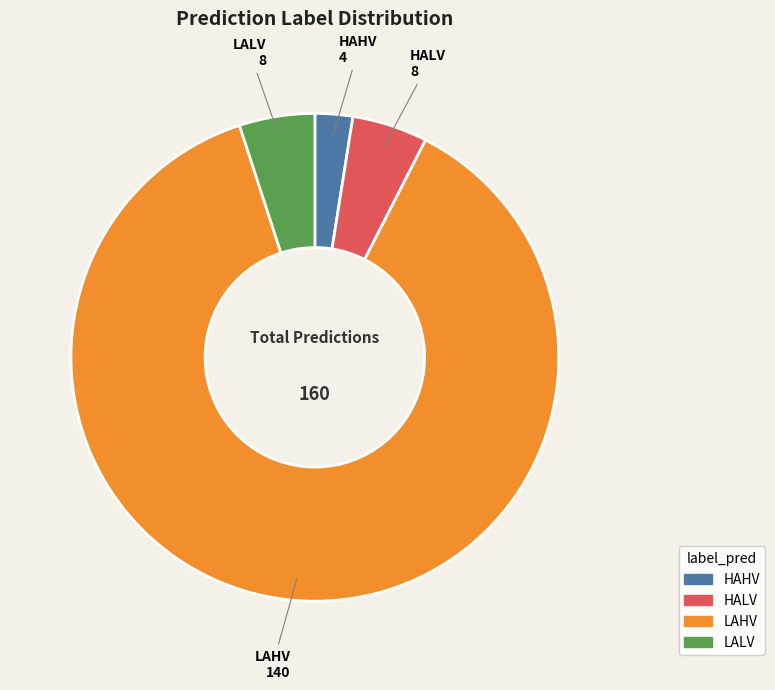

Does any single category account for the majority?

Yes